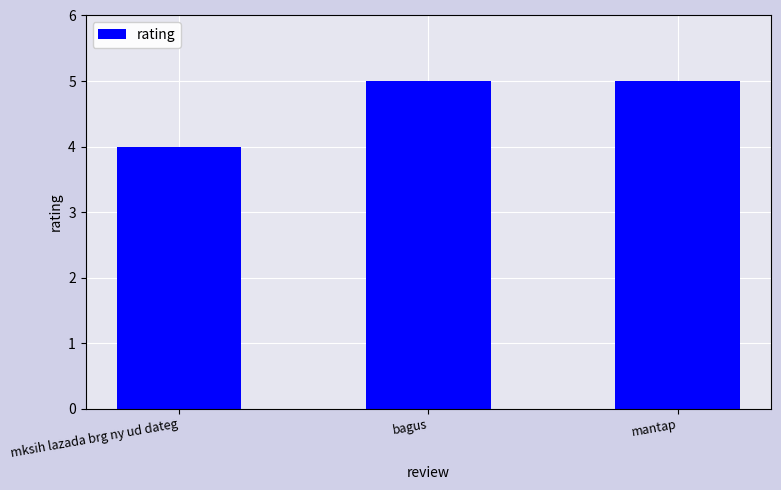

What is the sum of the values at bagus and mksih lazada brg ny ud dateg?

9